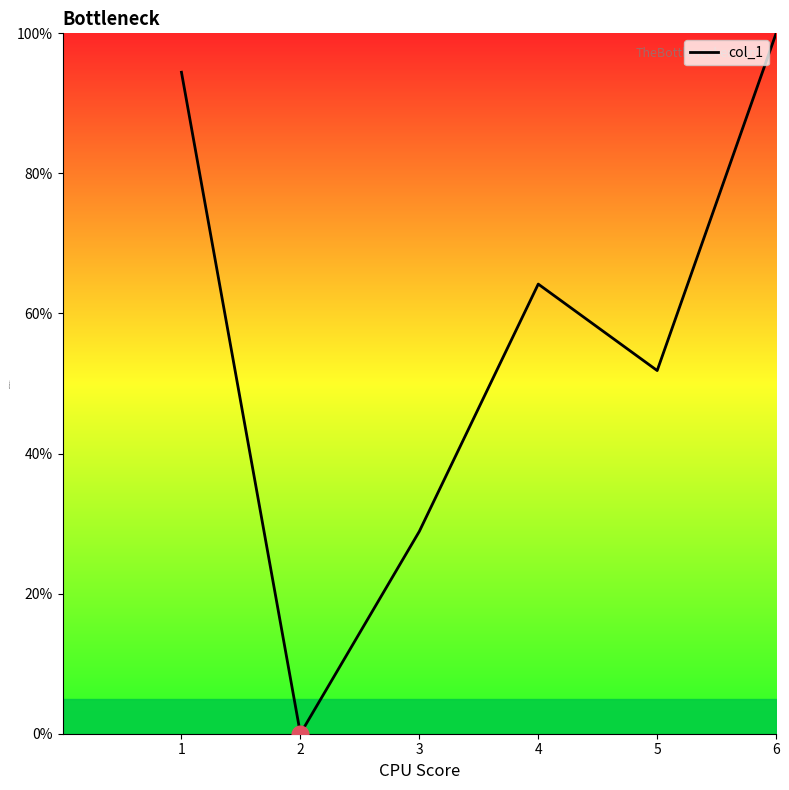

Count the number of data series in this chart.

1